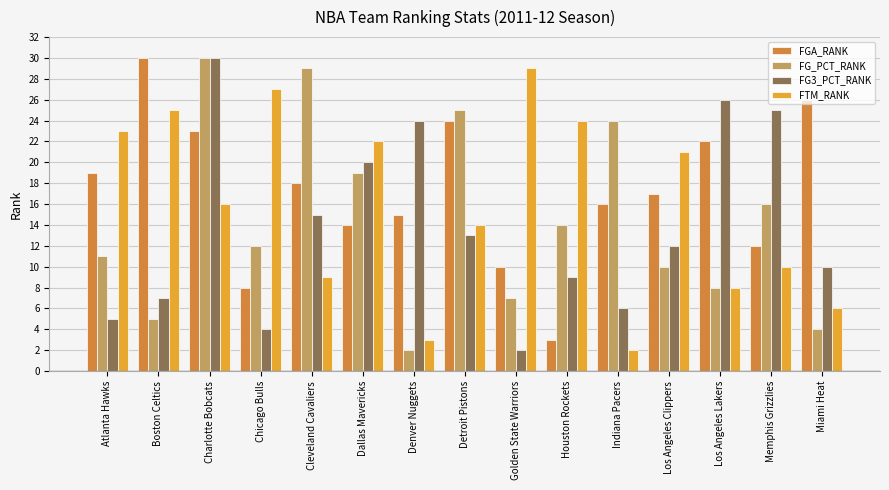

Is the value of FG3_PCT_RANK at Charlotte Bobcats greater than the value of FG_PCT_RANK at Los Angeles Clippers?

Yes